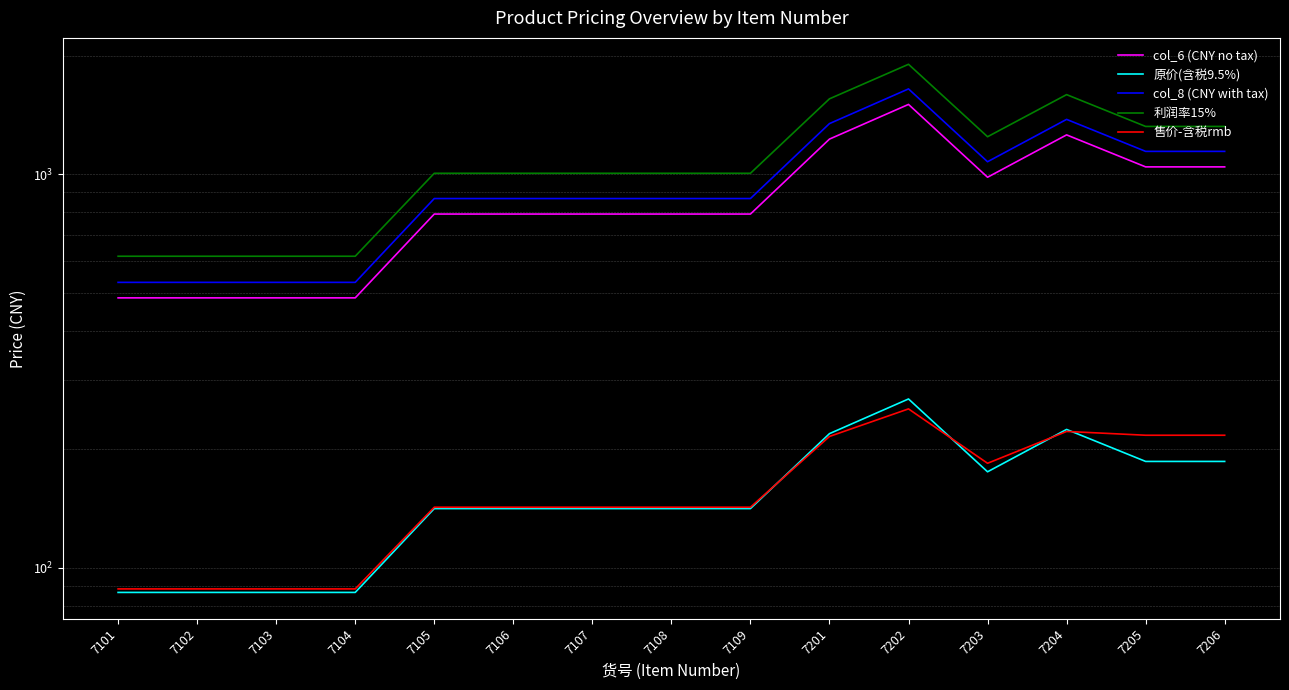

Reading right to left, what are all the values shown in this chart?

col_6 (CNY no tax): 7206=1043.0	7205=1043.0	7204=1257.7	7203=981.6	7202=1503.1	7201=1227.0	7109=791.4	7108=791.4	7107=791.4	7106=791.4	7105=791.4	7104=484.7	7103=484.7	7102=484.7	7101=484.7
原价(含税9.5%): 7206=186.2	7205=186.2	7204=224.5	7203=175.2	7202=268.3	7201=219.0	7109=141.3	7108=141.3	7107=141.3	7106=141.3	7105=141.3	7104=86.5	7103=86.5	7102=86.5	7101=86.5
col_8 (CNY with tax): 7206=1142.0	7205=1142.0	7204=1377.2	7203=1074.9	7202=1645.9	7201=1343.6	7109=866.6	7108=866.6	7107=866.6	7106=866.6	7105=866.6	7104=530.7	7103=530.7	7102=530.7	7101=530.7
利润率15%: 7206=1321.3	7205=1321.3	7204=1591.7	7203=1244.1	7202=1900.7	7201=1553.1	7109=1004.6	7108=1004.6	7107=1004.6	7106=1004.6	7105=1004.6	7104=618.3	7103=618.3	7102=618.3	7101=618.3
售价-含税rmb: 7206=217.0	7205=217.0	7204=221.8	7203=184.1	7202=253.1	7201=215.4	7109=142.4	7108=142.4	7107=142.4	7106=142.4	7105=142.4	7104=88.3	7103=88.3	7102=88.3	7101=88.3